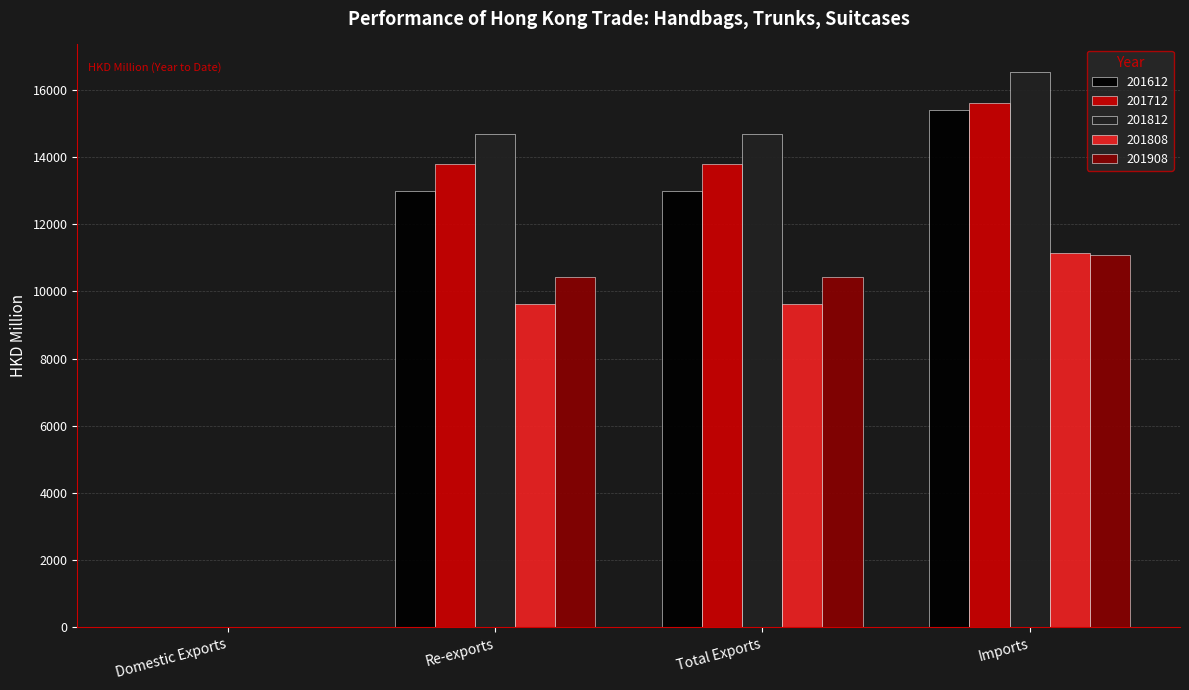

What is the highest value of the 201712 series?

15605.4